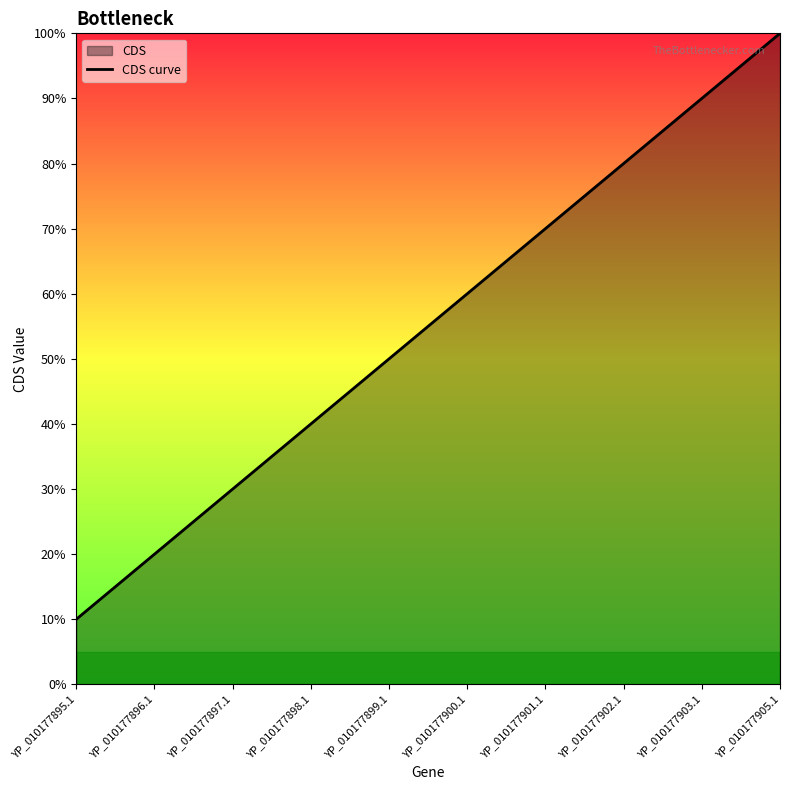

The chart shows a value of 24 at YP_010177903.1. True or false?

False